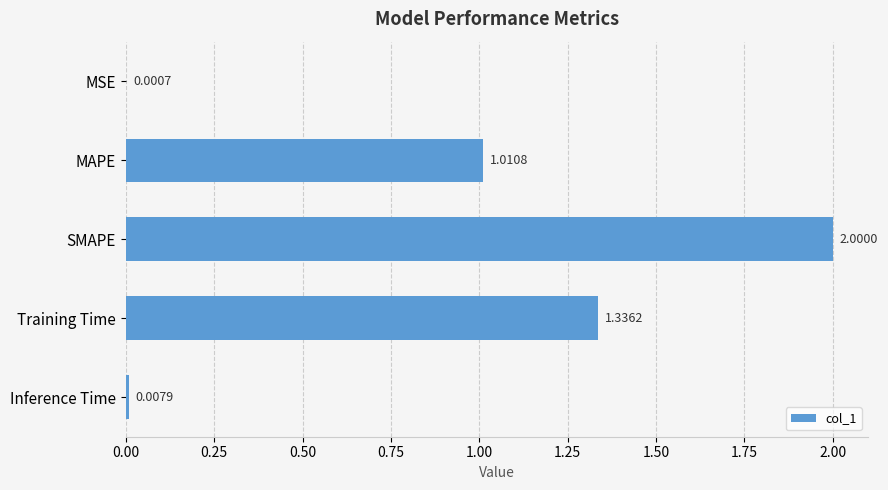

At which label is the value closest to 1?

MAPE